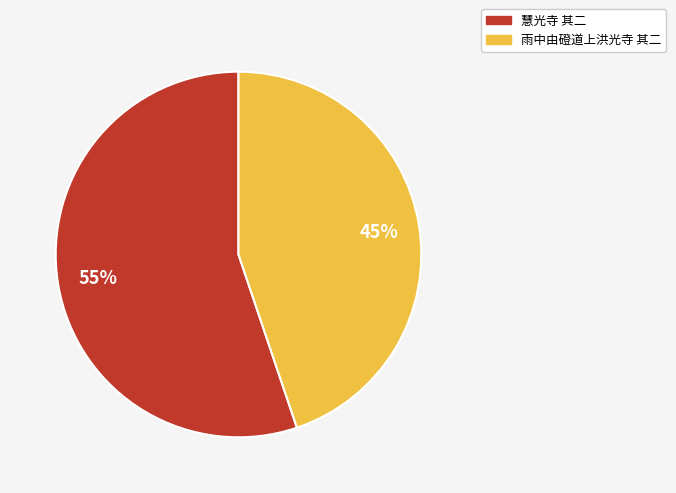

What is the majority slice?

慧光寺 其二